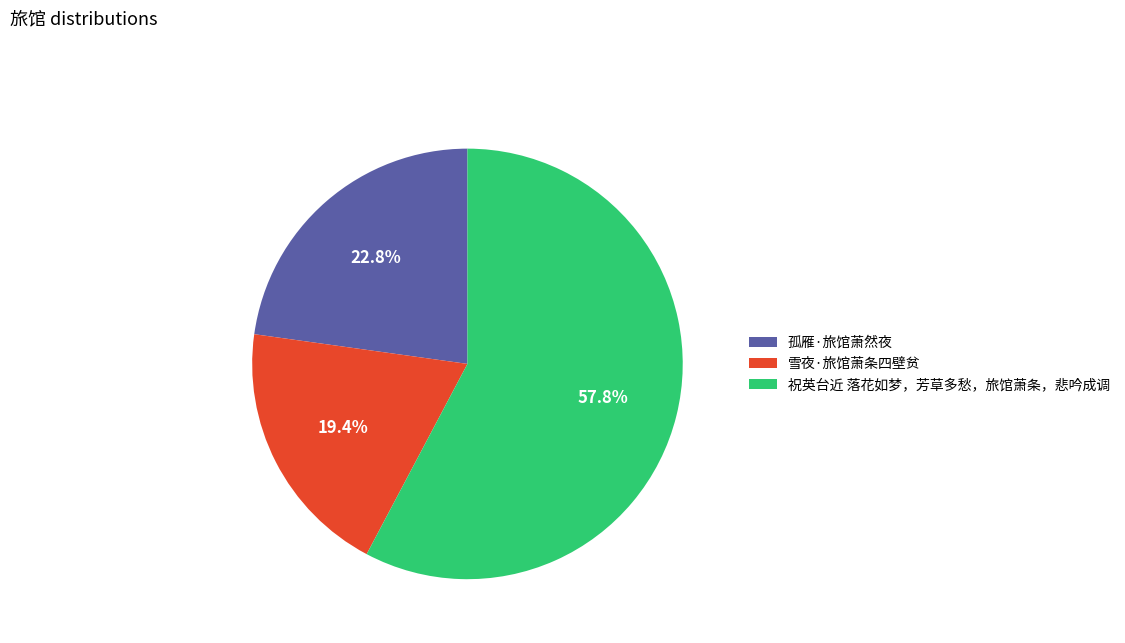

How many segments does this pie chart have?

3